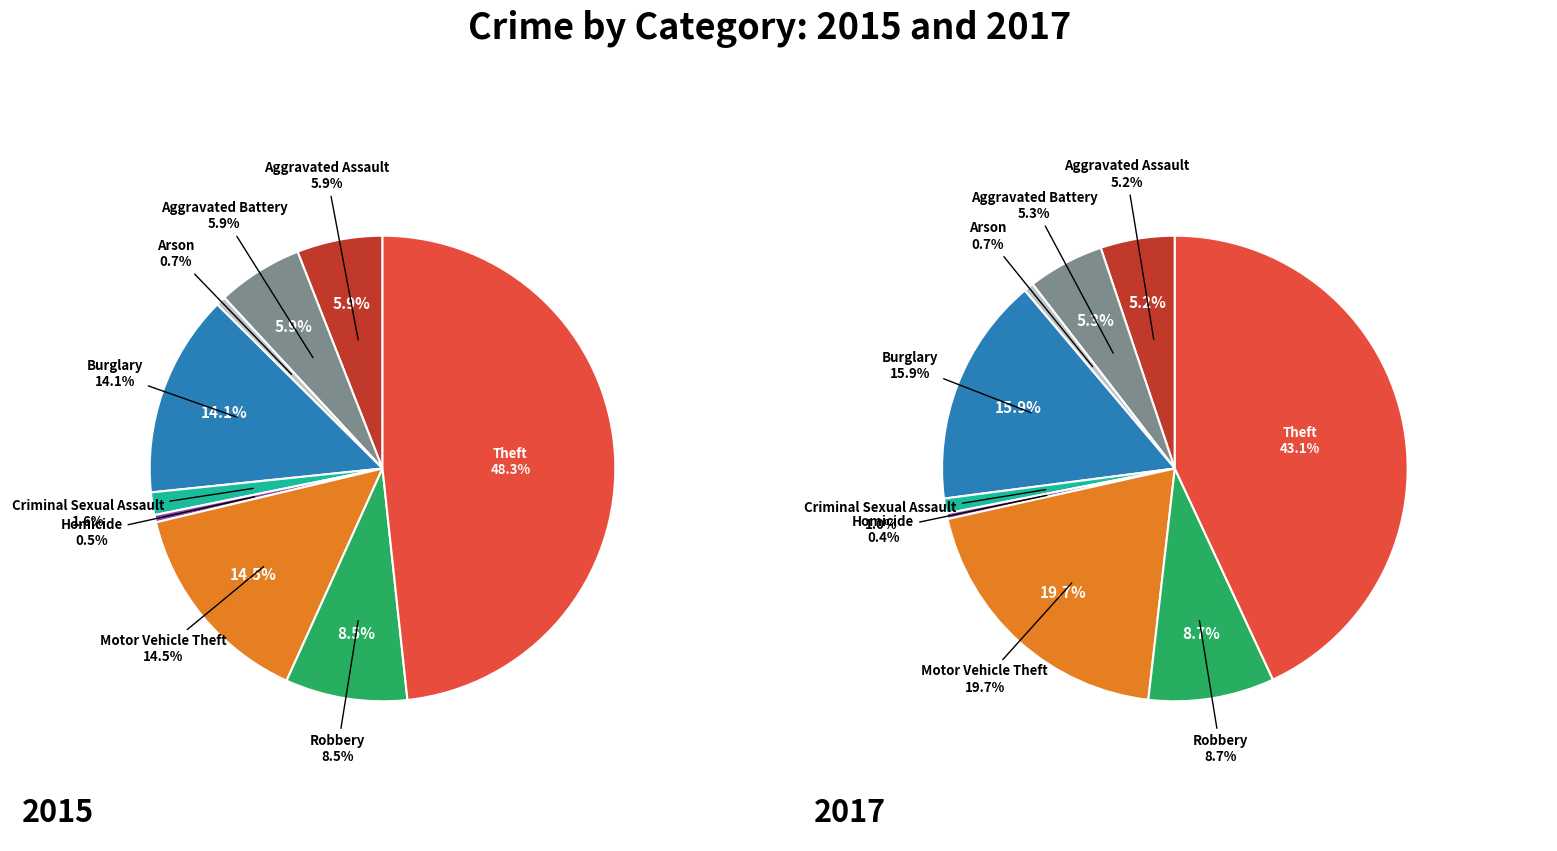

The Motor Vehicle Theft slice represents 28% of the pie. True or false?

False